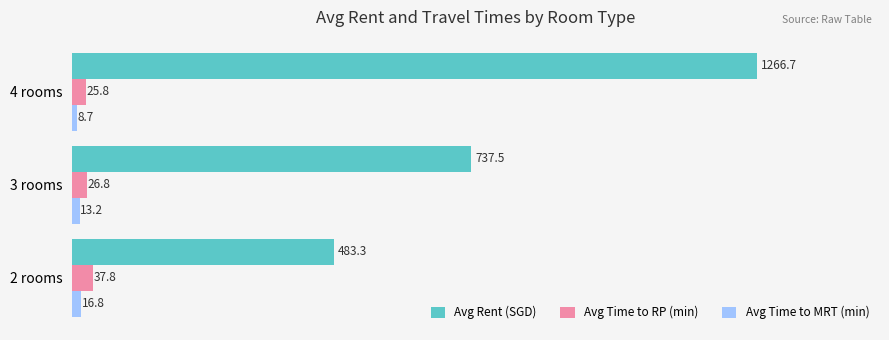

What is the difference between the Avg Rent (SGD) values at 2 rooms and 3 rooms?

254.2